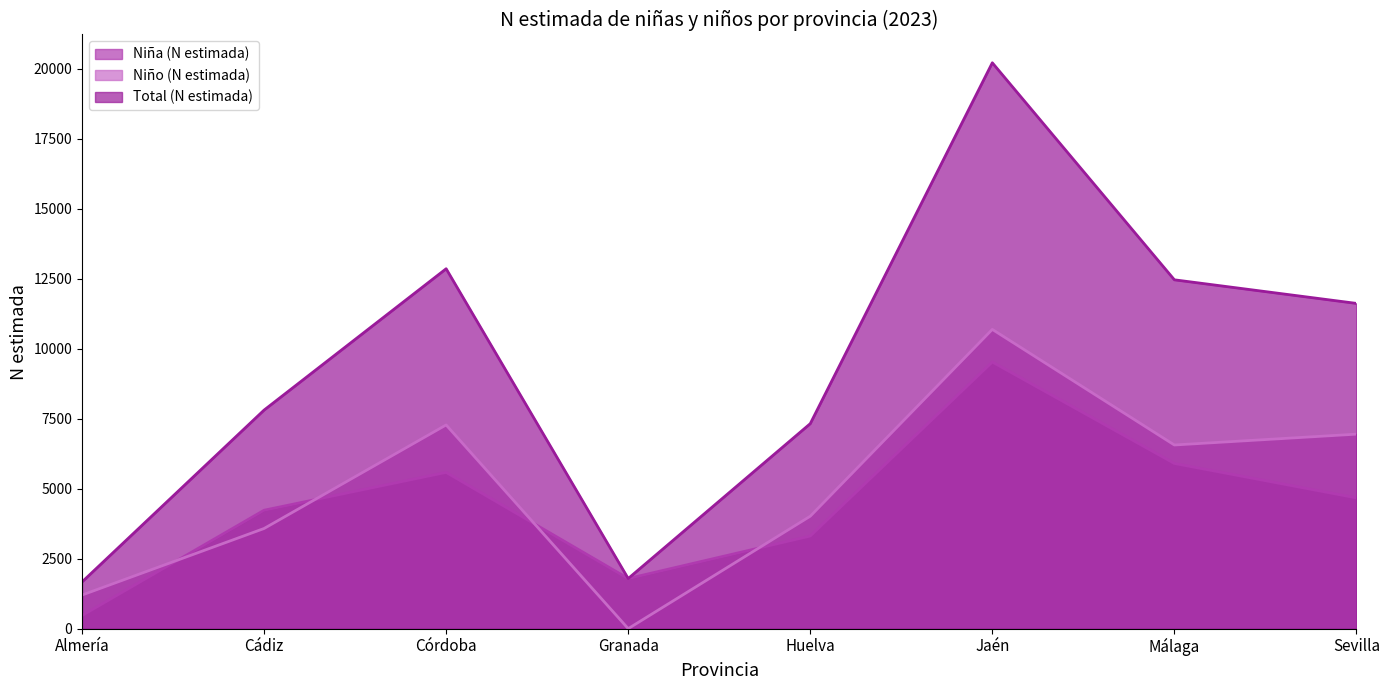

What is the maximum value for Niño (N estimada)?

10690